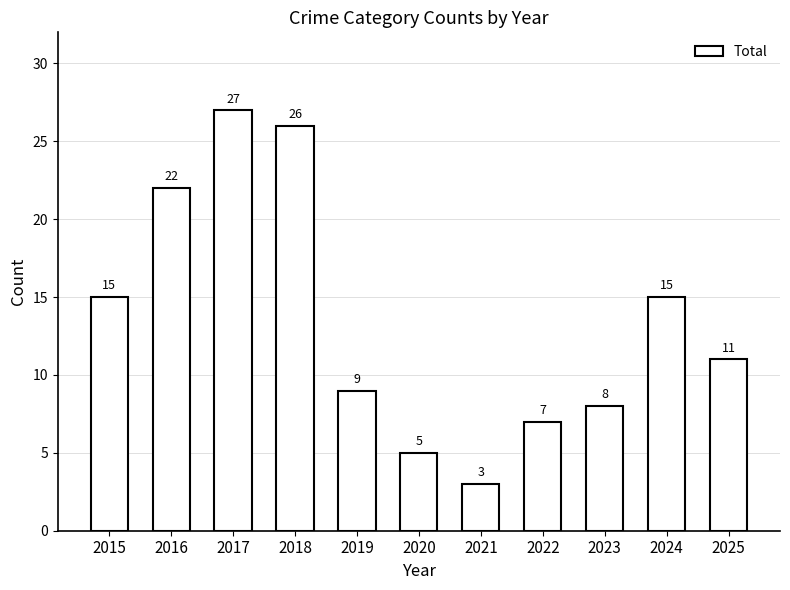

True or false: the data shows 15 at 2024.

True